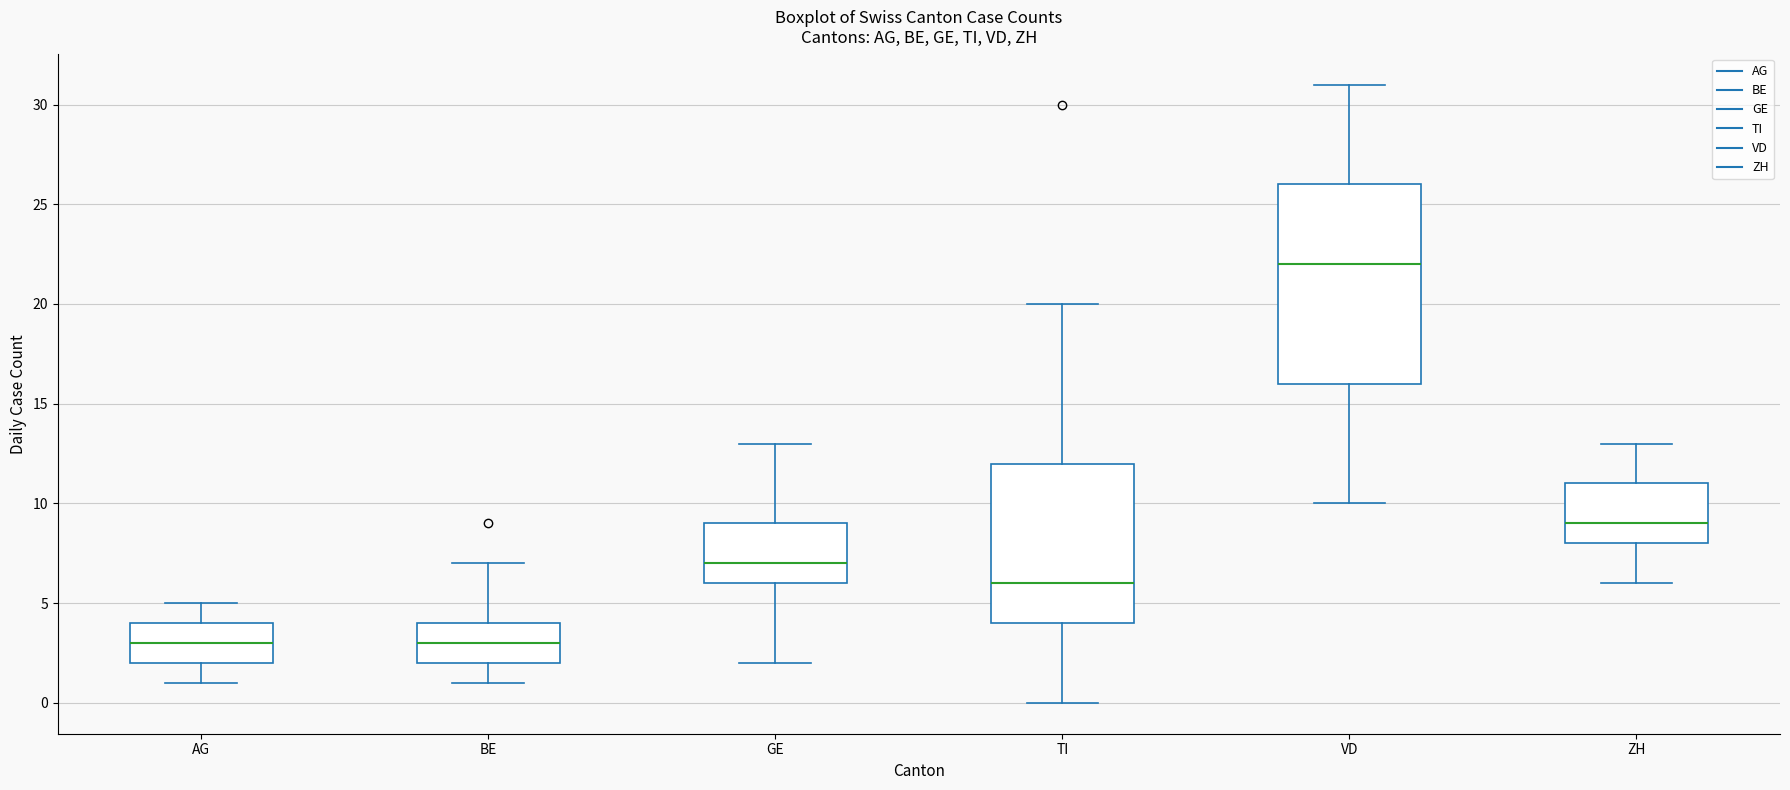

Reading left to right, transcribe this box plot: for each box, give where its median line is, the range the box spans, and where its two whiskers end, as read against the y-axis. The values are not printed on the chart, so give them approximately, as read against the axis.

AG: median 3, box 2 to 4, whiskers 1 to 5
BE: median 3, box 2 to 4, whiskers 1 to 7
GE: median 7, box 6 to 9, whiskers 2 to 13
TI: median 6, box 4 to 12, whiskers 0 to 20
VD: median 22, box 16 to 26, whiskers 10 to 31
ZH: median 9, box 8 to 11, whiskers 6 to 13